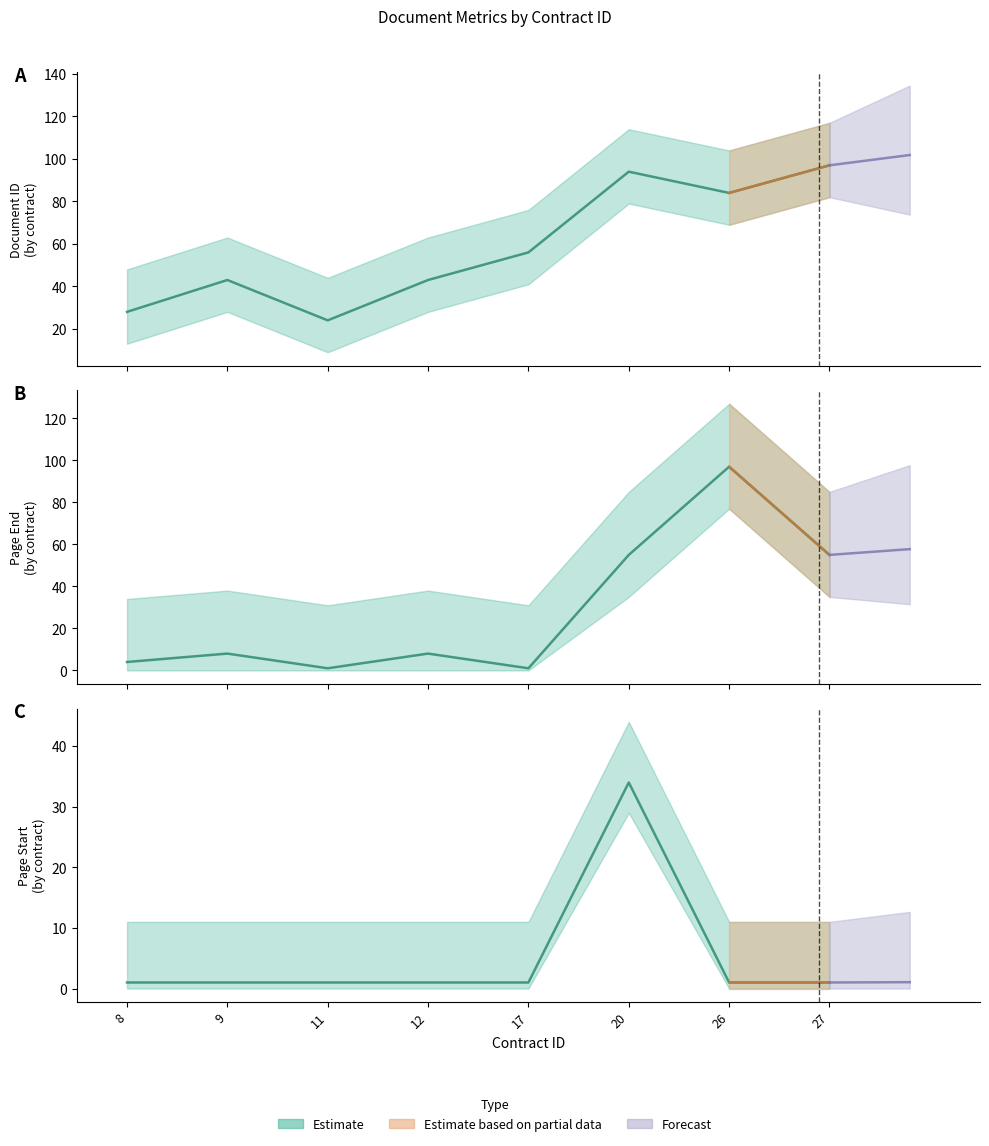

True or false: pageStart and pageEnd intersect in this chart.

False